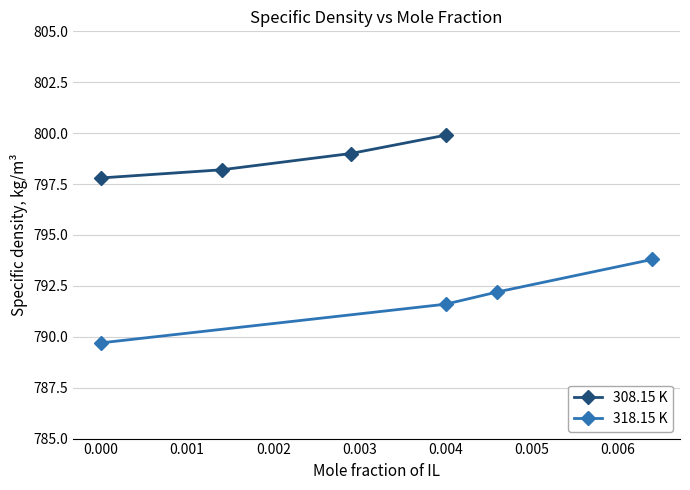

The value of 308.15 K at 0.000 is 1369.0. True or false?

False